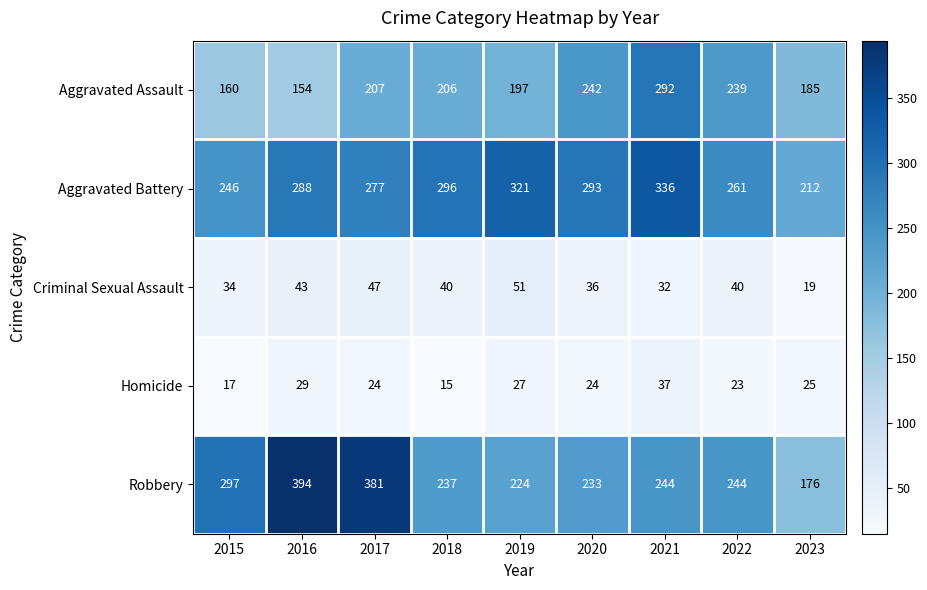

What is the maximum value shown in the chart?

394